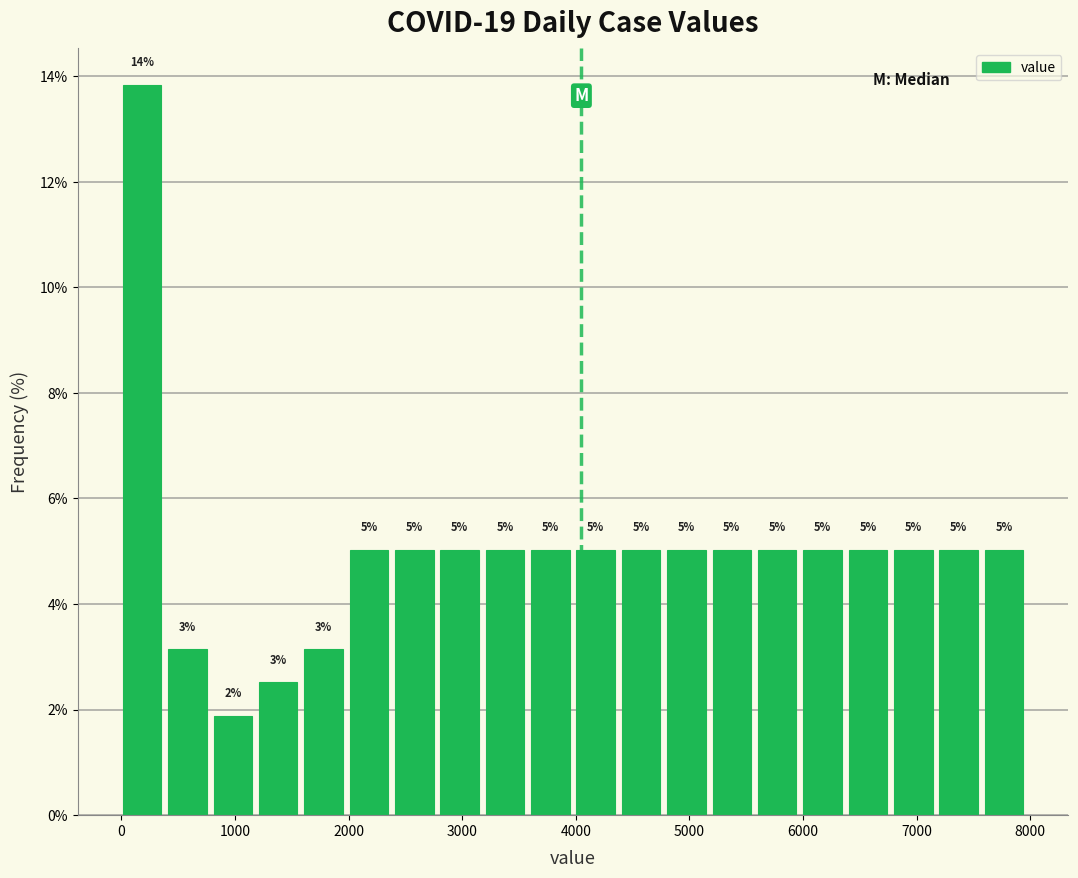

Read against the x-axis, roughly where is the centre of the tallest bar?

200